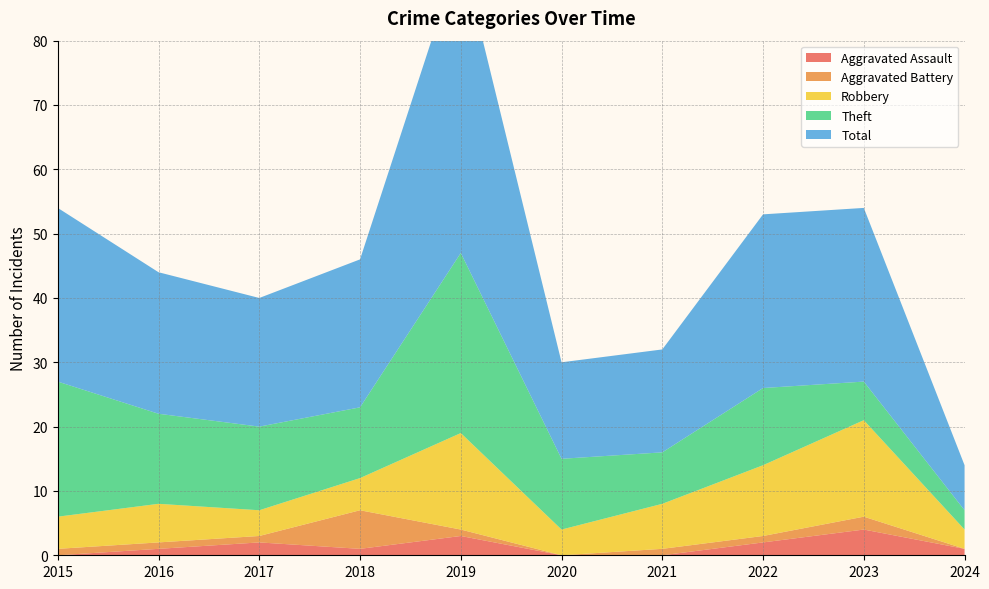

Reading right to left, what are all the values shown in this chart?

Aggravated Assault: 2024=1	2023=4	2022=2	2021=0	2020=0	2019=3	2018=1	2017=2	2016=1	2015=0
Aggravated Battery: 2024=0	2023=2	2022=1	2021=1	2020=0	2019=1	2018=6	2017=1	2016=1	2015=1
Robbery: 2024=3	2023=15	2022=11	2021=7	2020=4	2019=15	2018=5	2017=4	2016=6	2015=5
Theft: 2024=3	2023=6	2022=12	2021=8	2020=11	2019=28	2018=11	2017=13	2016=14	2015=21
Total: 2024=7	2023=27	2022=27	2021=16	2020=15	2019=47	2018=23	2017=20	2016=22	2015=27